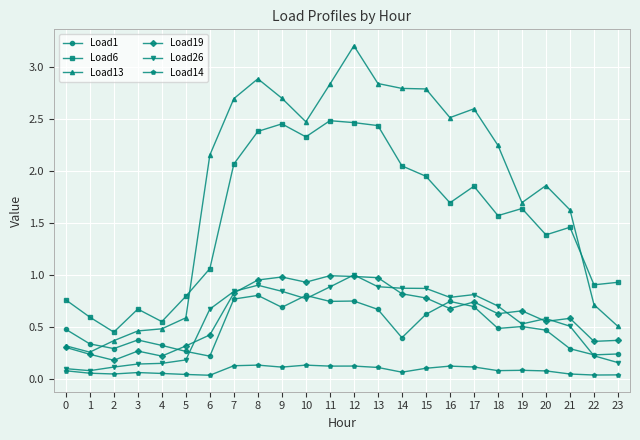

The value of Load13 at 21 is 1.6. True or false?

True